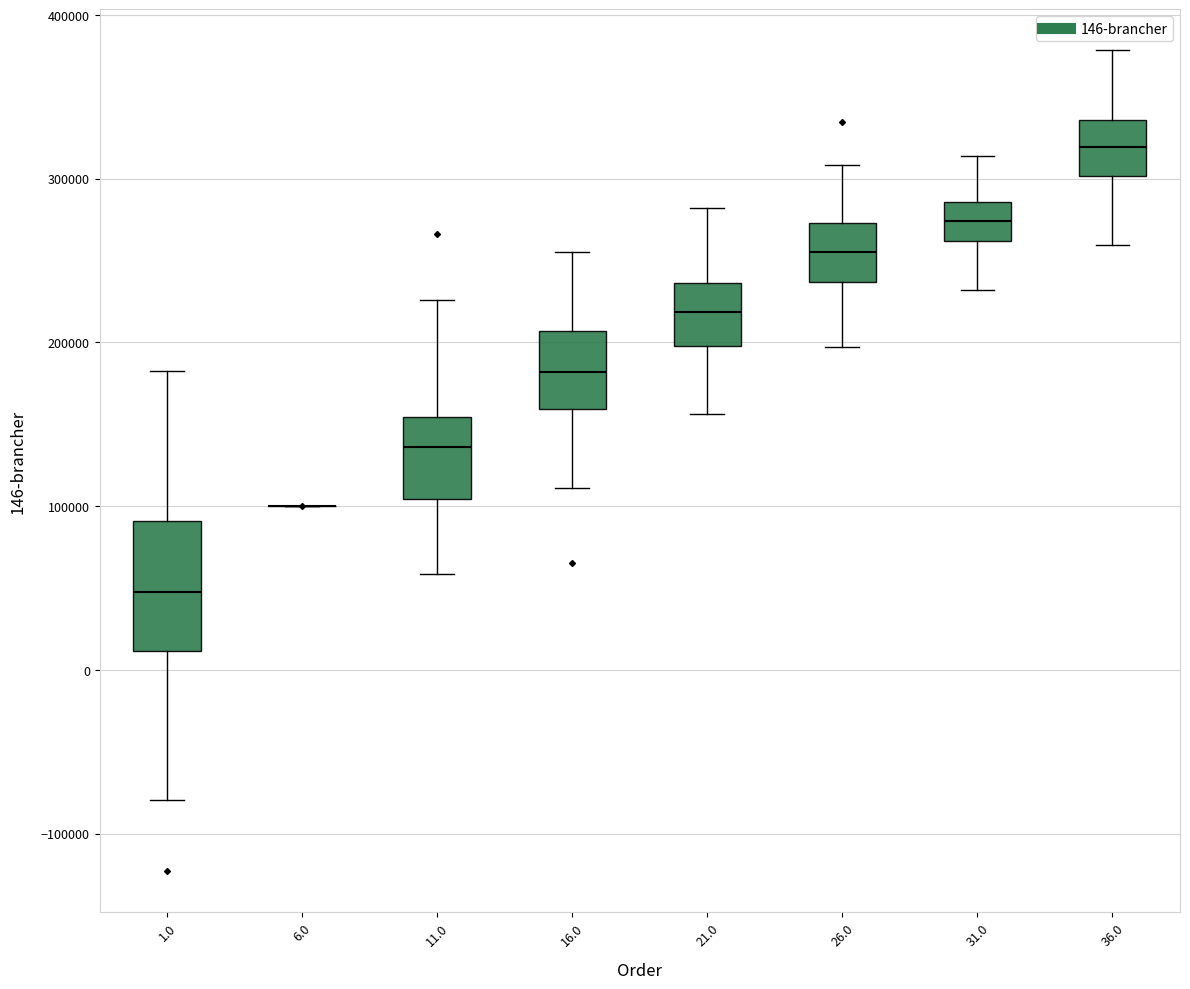

Reading left to right, read every box against the y-axis: the position of its median line, the range the box covers, and the ends of its whiskers. The values are not printed on the chart, so give them approximately, as read against the axis.

1.0: median 50000, box 10000 to 90000, whiskers -80000 to 180000
6.0: box collapsed to a line at 100000, whiskers 100000 to 100000
11.0: median 140000, box 100000 to 150000, whiskers 60000 to 230000
16.0: median 180000, box 160000 to 210000, whiskers 110000 to 260000
21.0: median 220000, box 200000 to 240000, whiskers 160000 to 280000
26.0: median 250000, box 240000 to 270000, whiskers 200000 to 310000
31.0: median 270000, box 260000 to 290000, whiskers 230000 to 310000
36.0: median 320000, box 300000 to 340000, whiskers 260000 to 380000